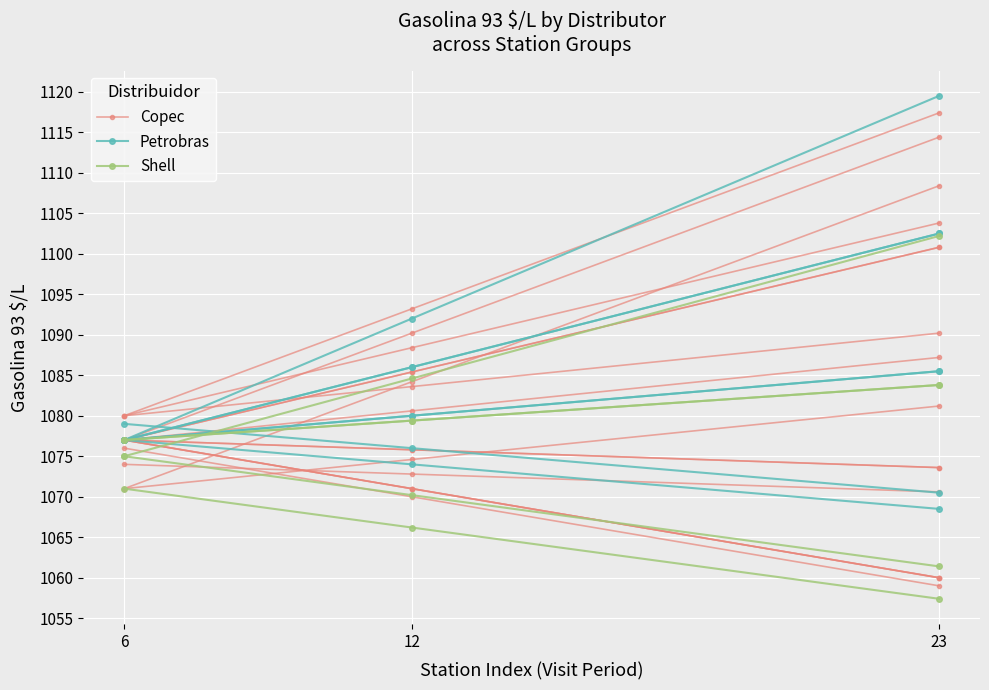

Which has a higher value, 23 or 12?

12